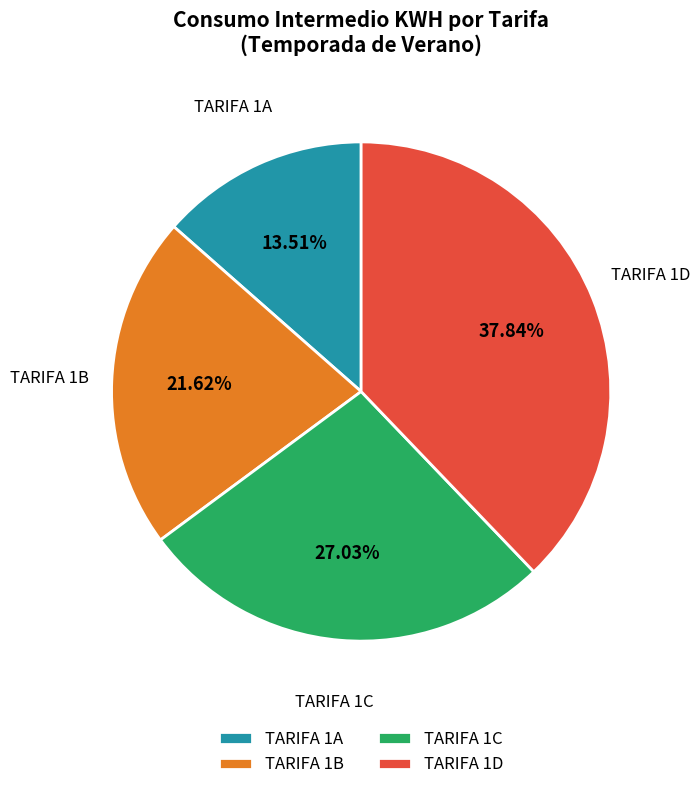

Is the sum of TARIFA 1B and TARIFA 1C greater than half?

No